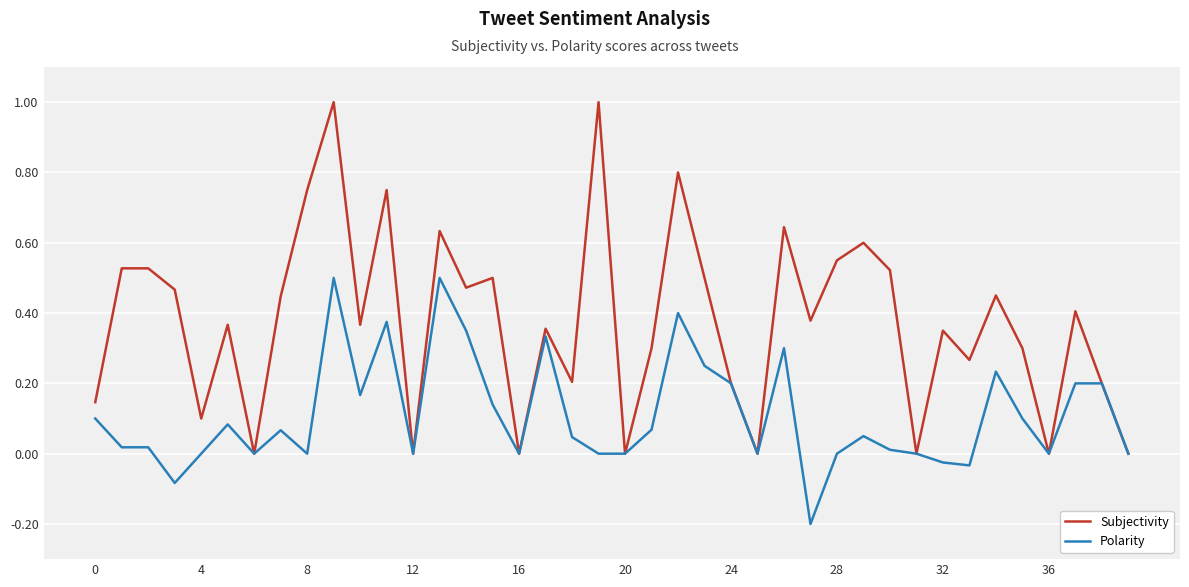

Which series has the largest total across all categories?

Subjectivity